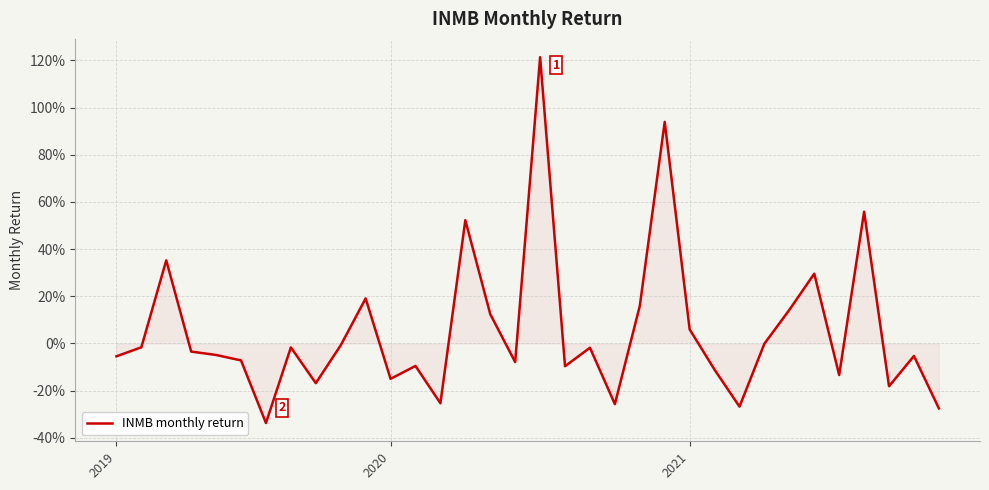

What is the label of the 34th point from the right?

2019